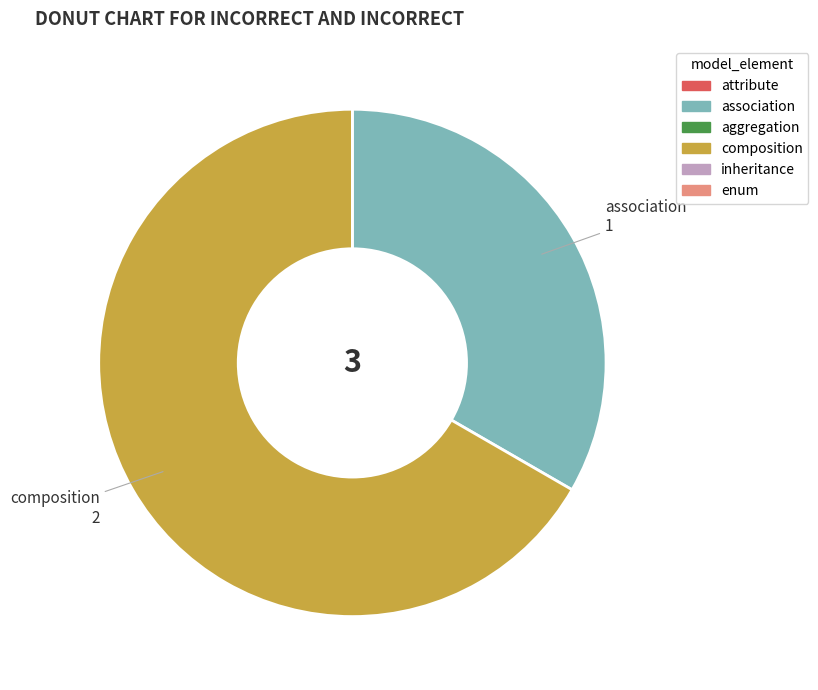

Does any single category account for the majority?

Yes